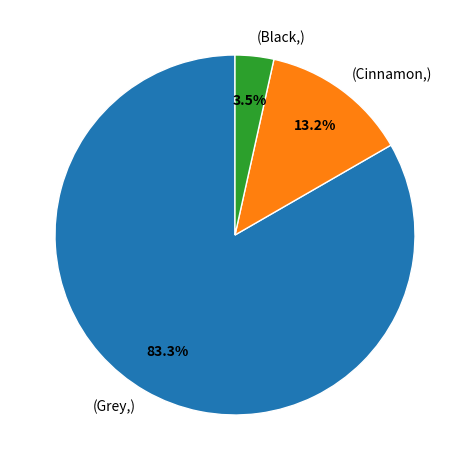

What is the smallest slice in the pie chart?

(Black,)